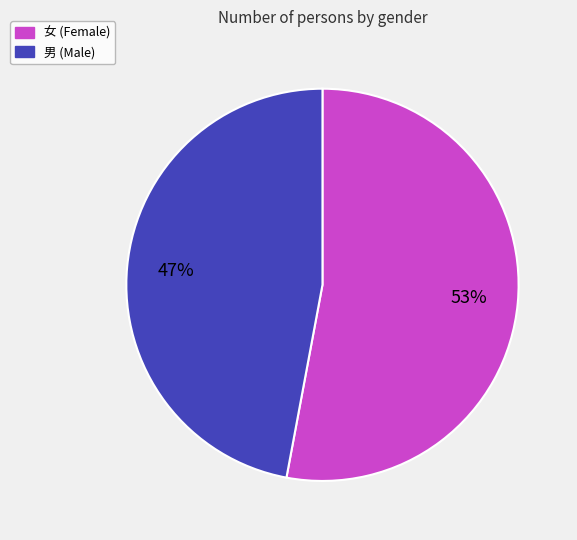

Do 女 and 男 together represent more than half of the pie?

Yes